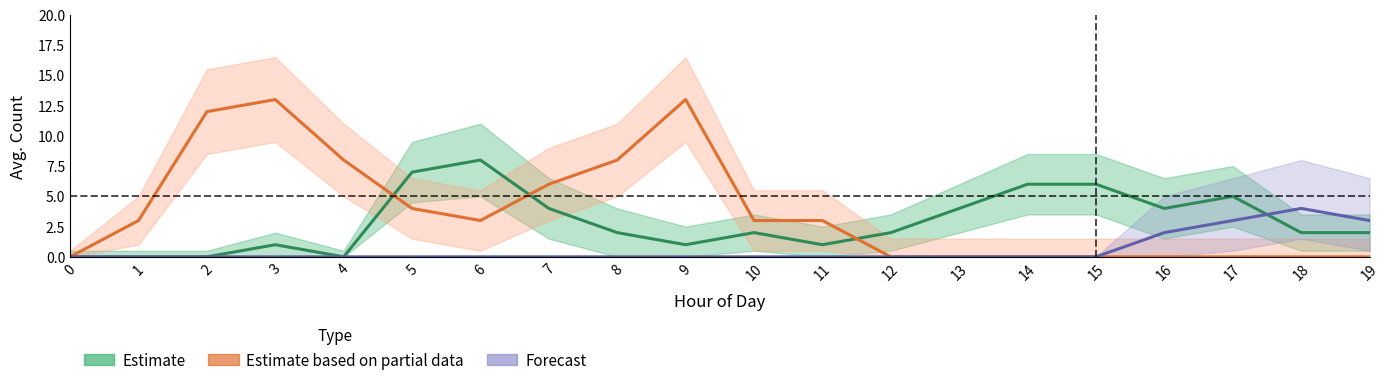

Where is Estimate nearest to the value 4?

7